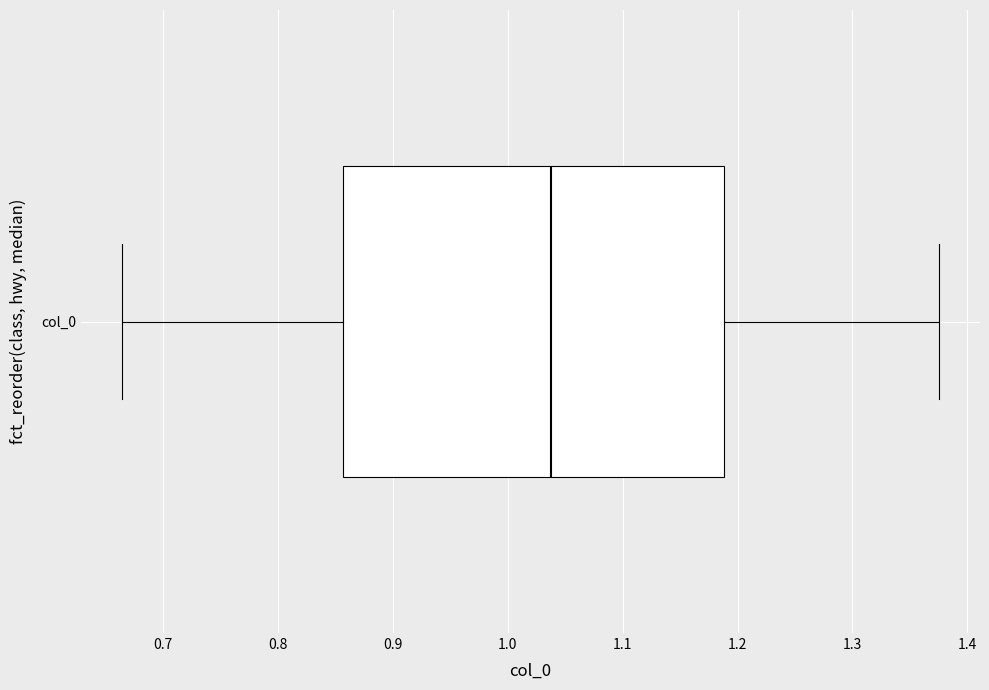

Where is the right edge of the box for col_0 on the x-axis? The values are not printed on the chart, so give them approximately, as read against the axis.

1.19